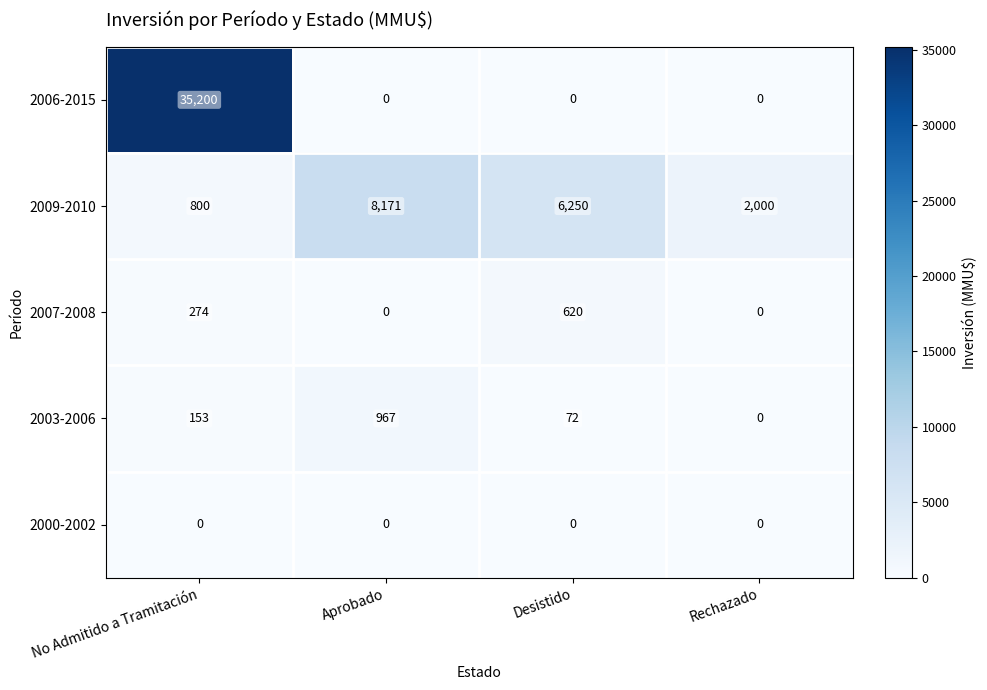

Which label corresponds to the largest value in the chart?

No Admitido a Tramitación